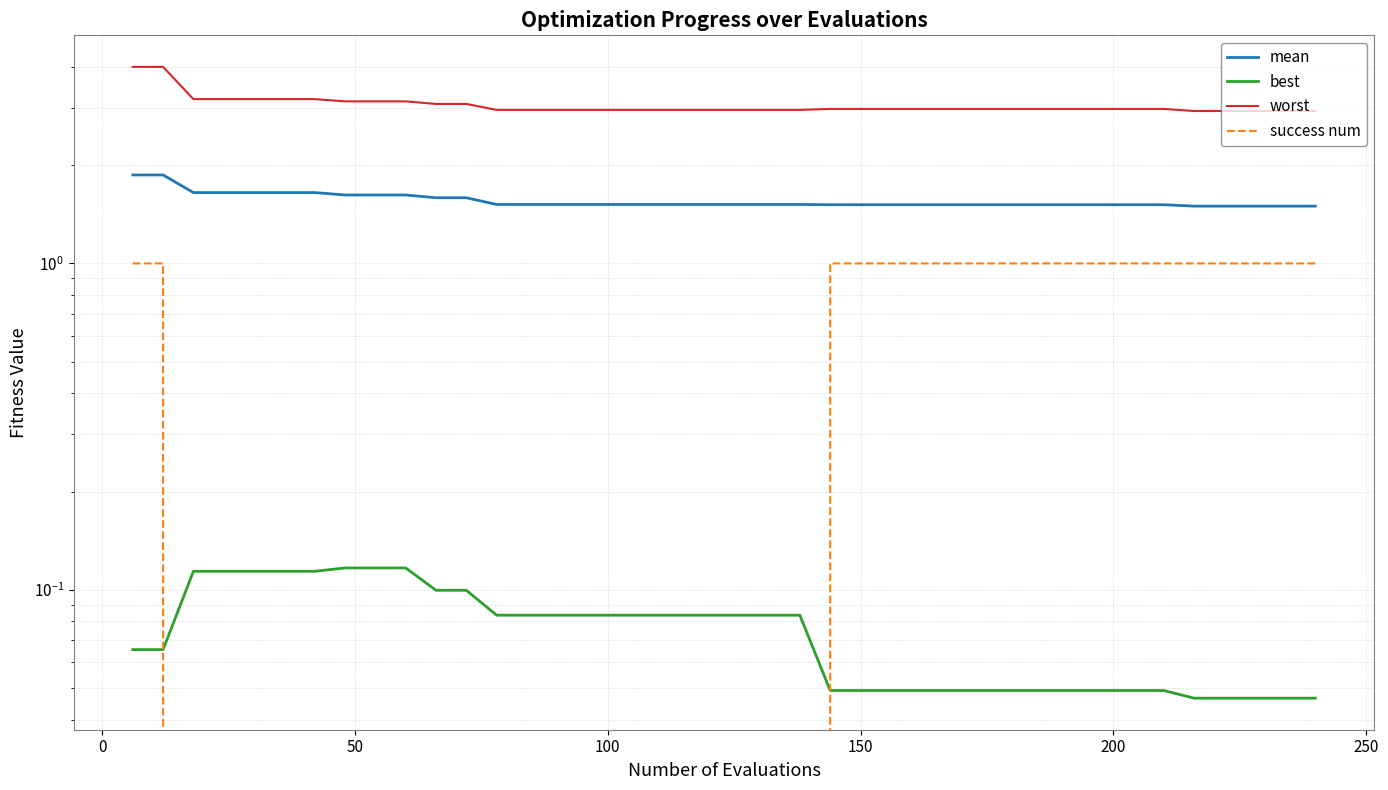

At how many categories does at least one series exceed 3?

12